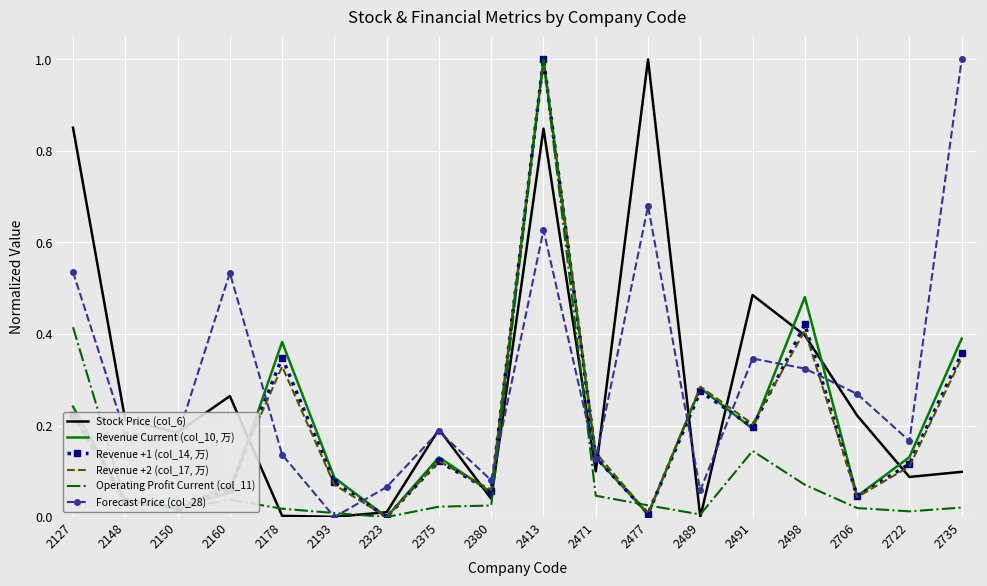

At which category does Revenue +2 (col_17, 万) reach its first local valley?

2150